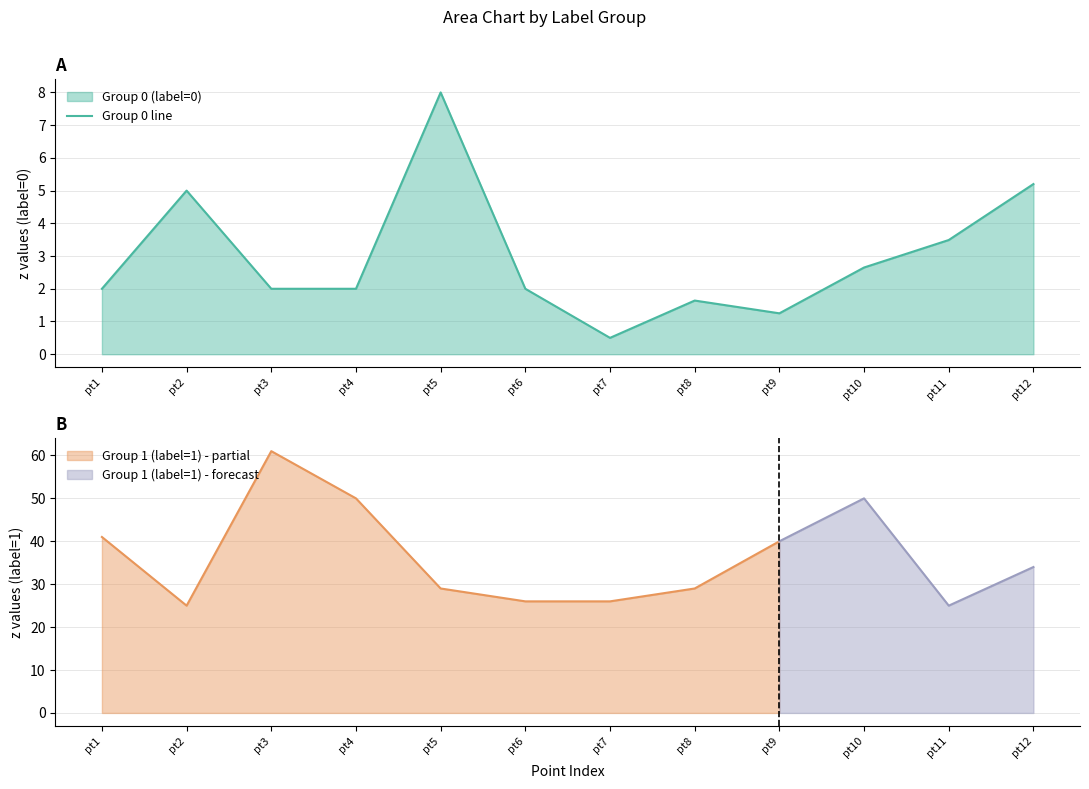

The Group 0 line series shows 5.0 at pt5. True or false?

False